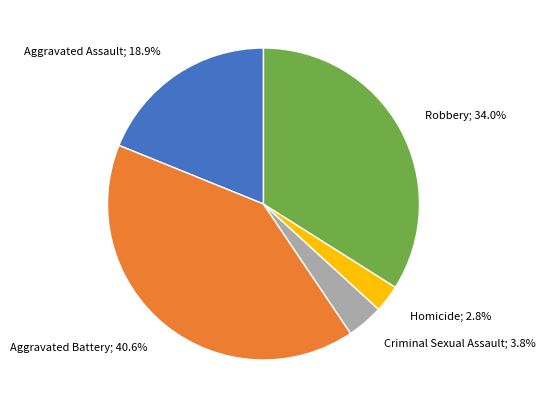

Is there a majority slice in this chart?

No